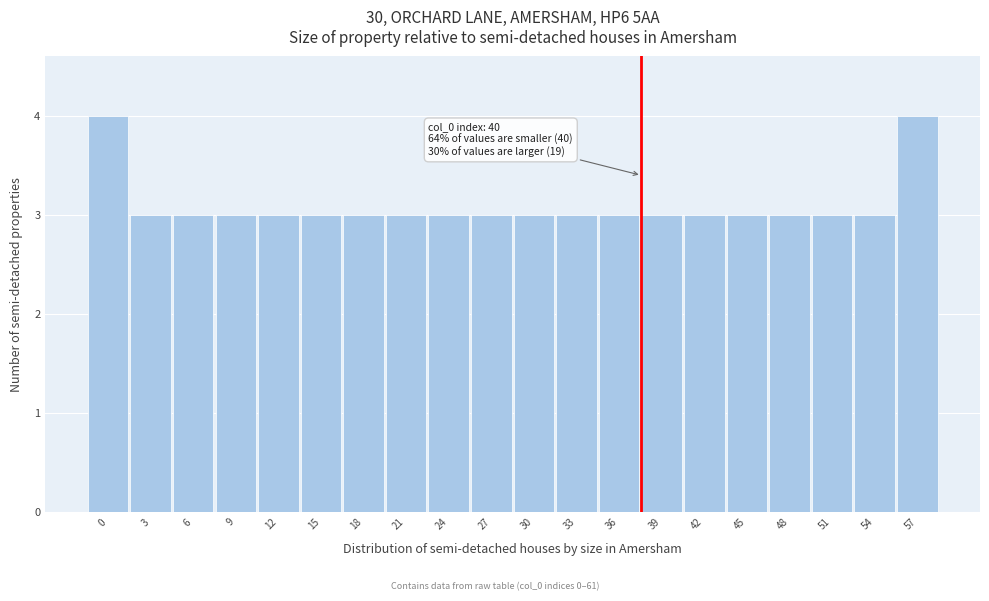

Reading left to right, transcribe all the data shown in this chart.

0=4	3=3	6=3	9=3	12=3	15=3	18=3	21=3	24=3	27=3	30=3	33=3	36=3	39=3	42=3	45=3	48=3	51=3	54=3	57=4